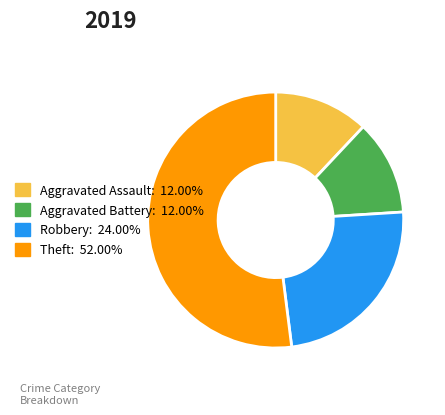

What is the ratio of the value at Theft: 52.00% to the value at Aggravated Battery: 12.00%?

4.3